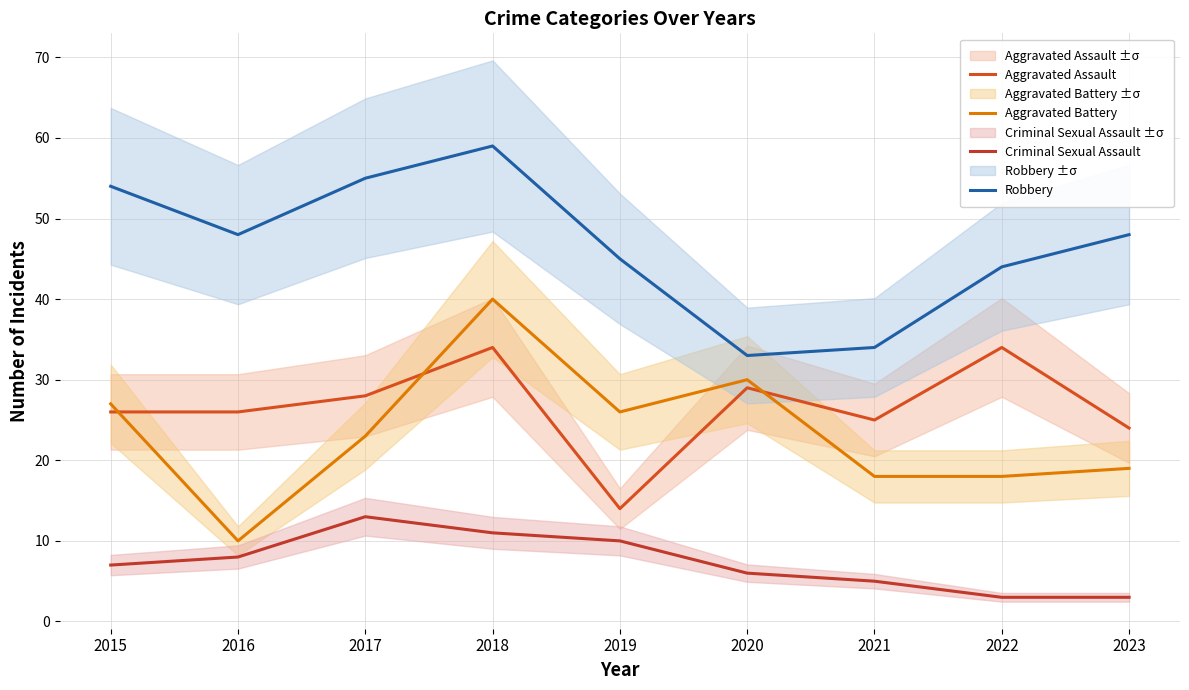

What is the value of the Criminal Sexual Assault point at the 5th from the left?

10